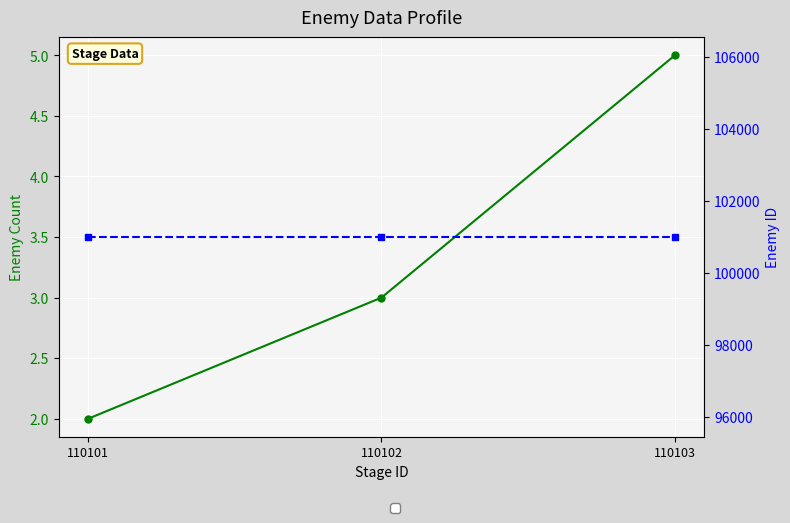

How many data points does each series have?

3